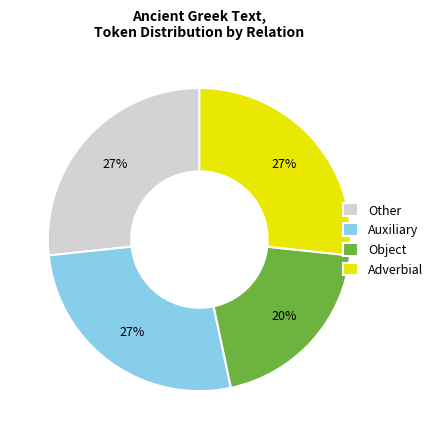

Is there a majority slice in this chart?

No